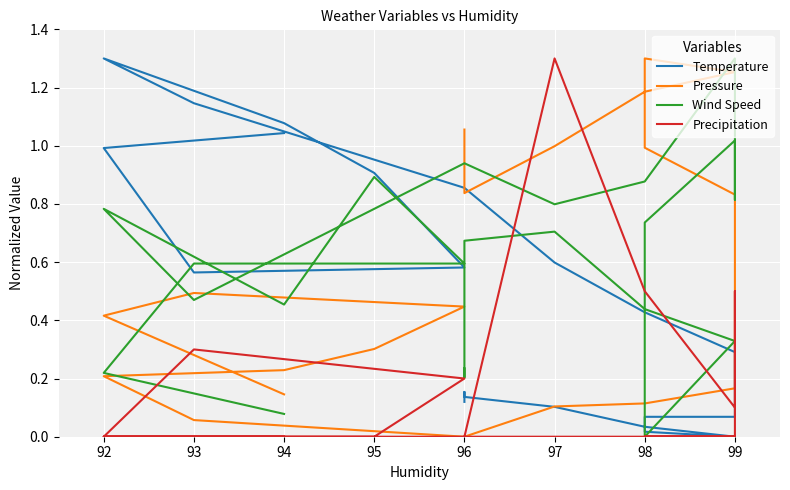

What is the maximum value shown in the chart?

1.3